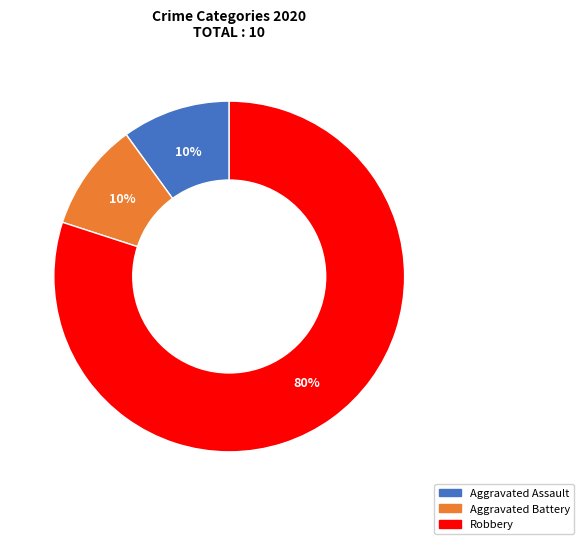

Which slice is the largest?

Robbery